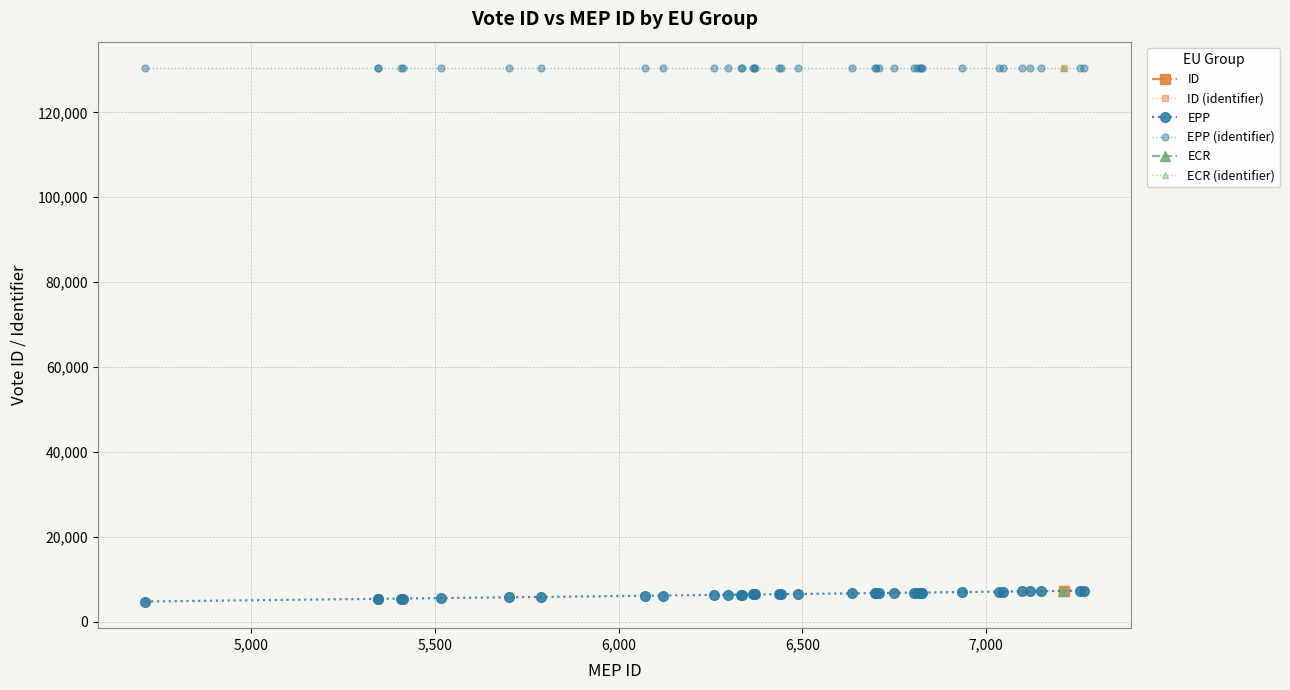

How many values in the EPP series are below 6488?

19